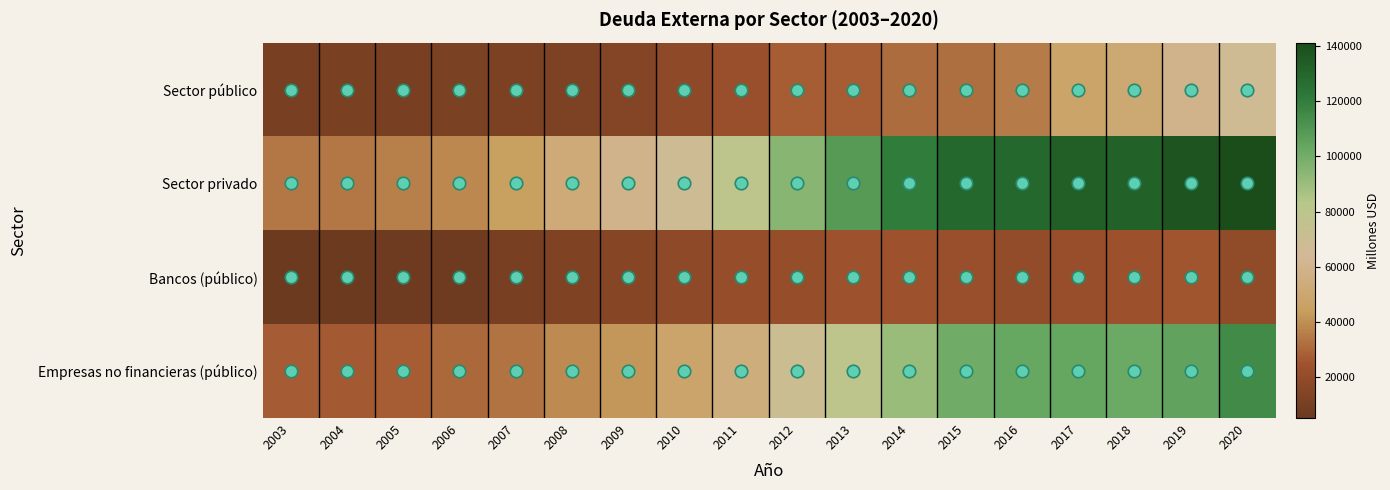

Between 2018 and 2019, which is larger?

2019